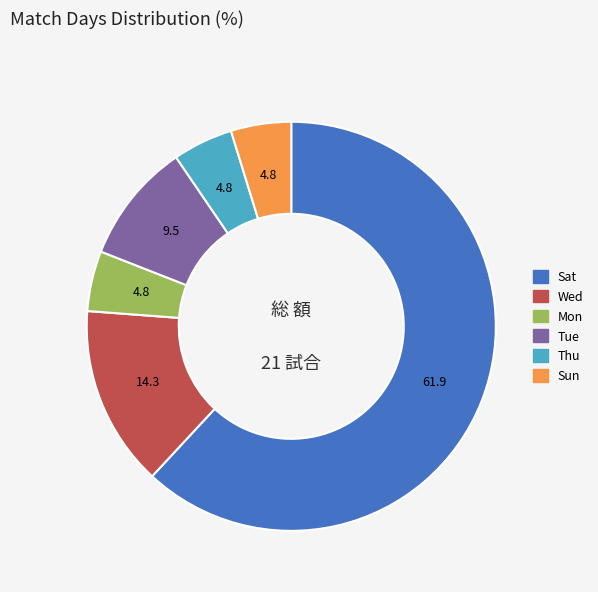

Count the number of slices in the pie.

6